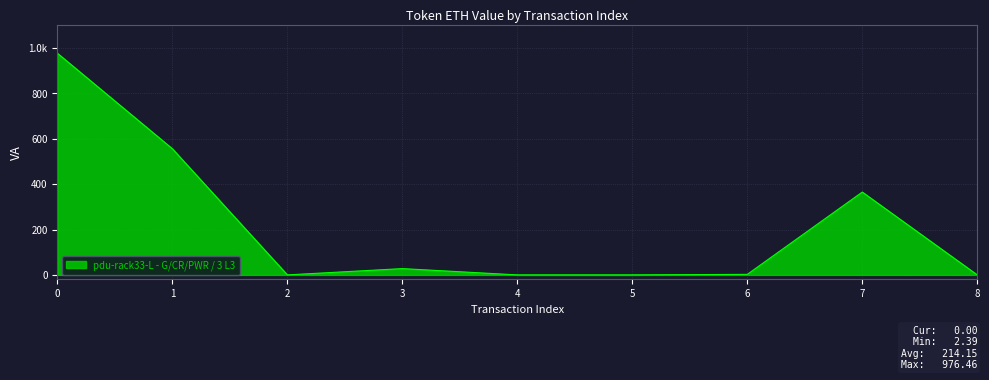

Rank the categories by value from highest to lowest.

0, 1, 7, 3, 6, 2, 4, 5, 8